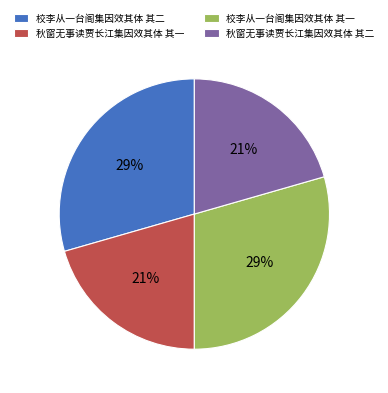

To the nearest percent, what is the combined percentage of 校李从一台阁集因效其体 其二 and 秋窗无事读贾长江集因效其体 其一?

50%